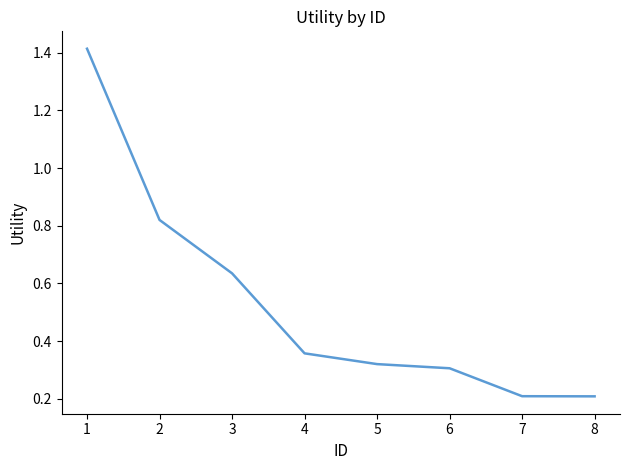

True or false: the data has more than 2 interior local peaks.

False